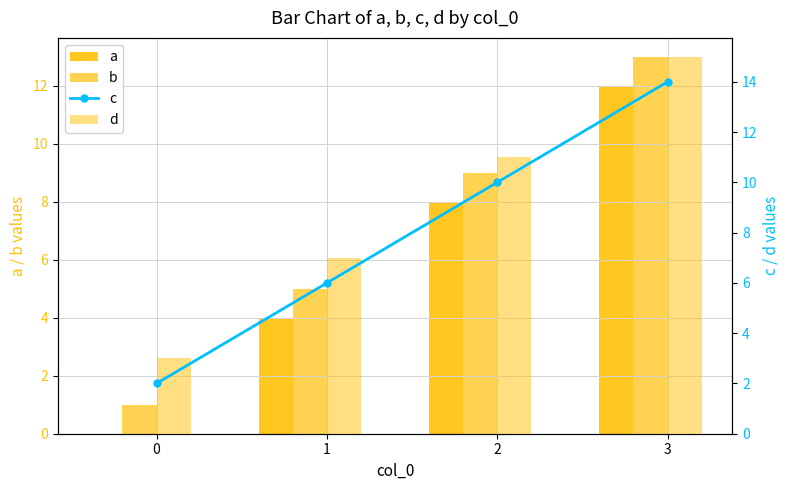

At which category does the chart reach its peak across all series?

3